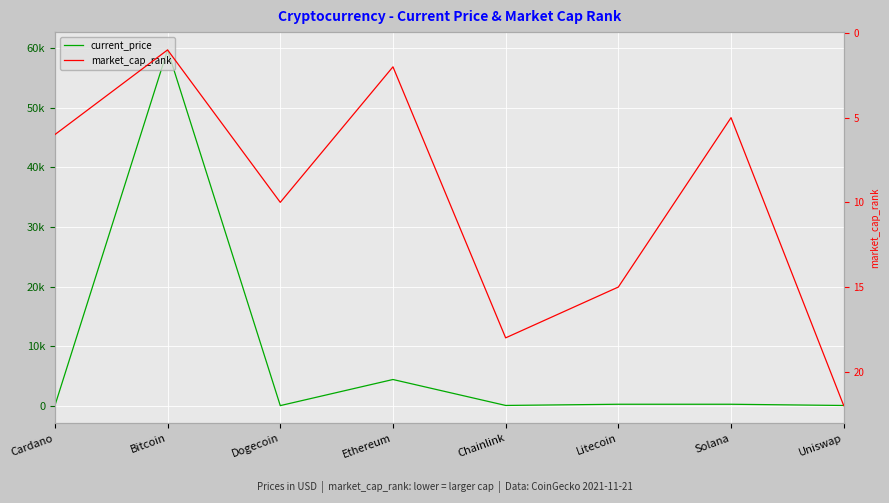

What is the difference between the second highest and minimum values in the current_price series?

4383.8